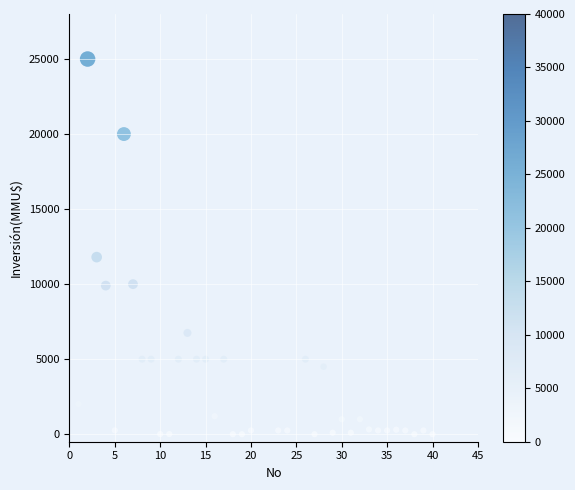

What Y value in the scatter plot is closest to 12500?

11800